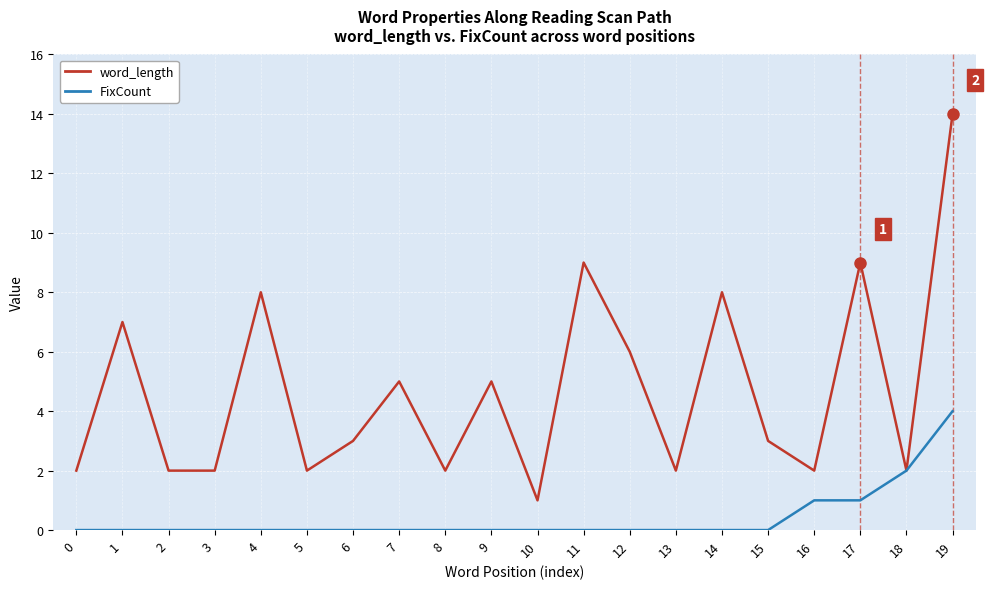

At 0, list the series in order from smallest to largest.

FixCount, word_length